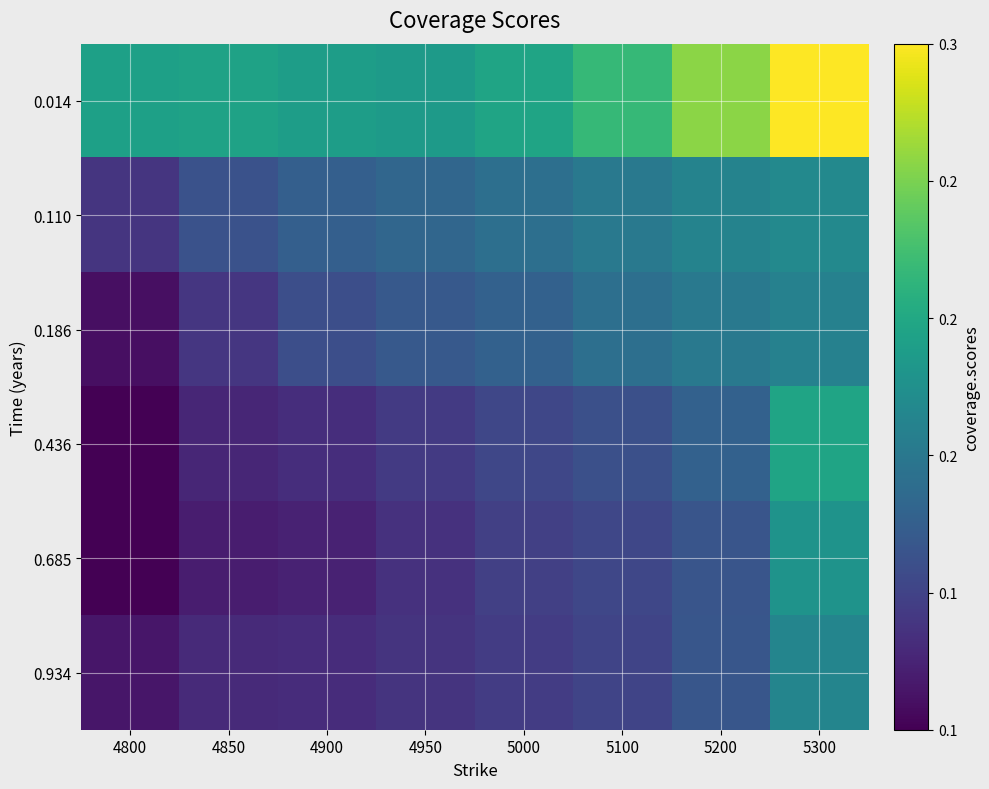

What is the minimum value shown in the chart?

0.1